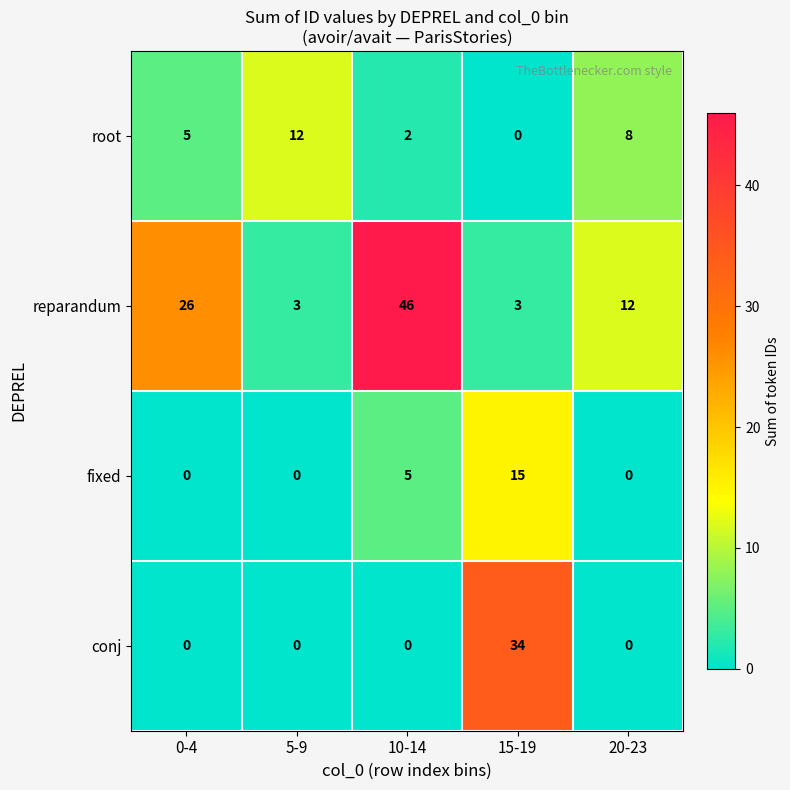

Reading left to right, what are all the values shown in this chart?

root: 0-4=5	5-9=12	10-14=2	15-19=0	20-23=8
reparandum: 0-4=26	5-9=3	10-14=46	15-19=3	20-23=12
fixed: 0-4=0	5-9=0	10-14=5	15-19=15	20-23=0
conj: 0-4=0	5-9=0	10-14=0	15-19=34	20-23=0